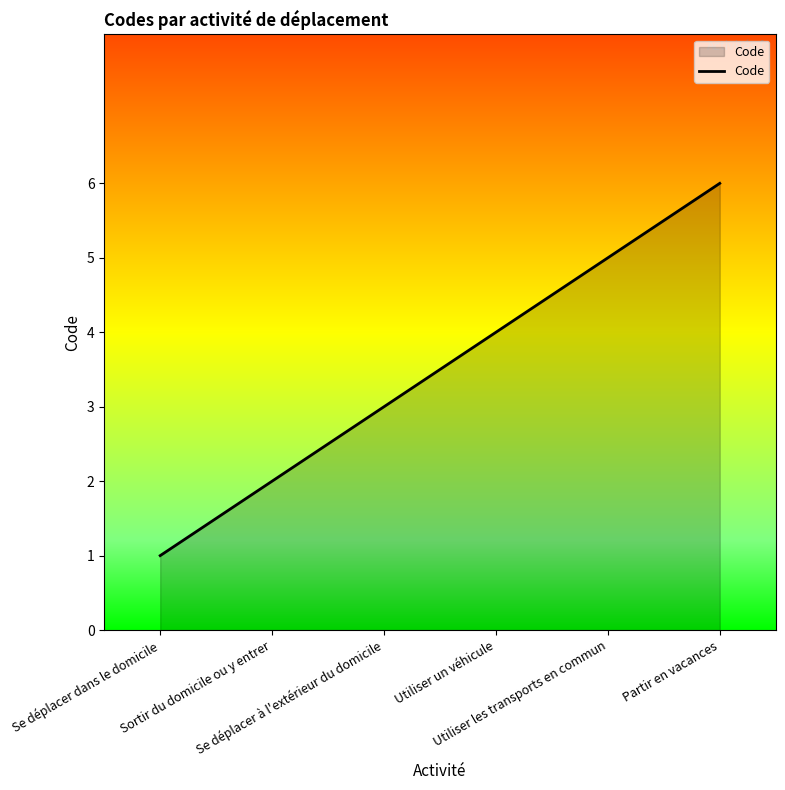

What is the difference between the maximum and minimum values?

5